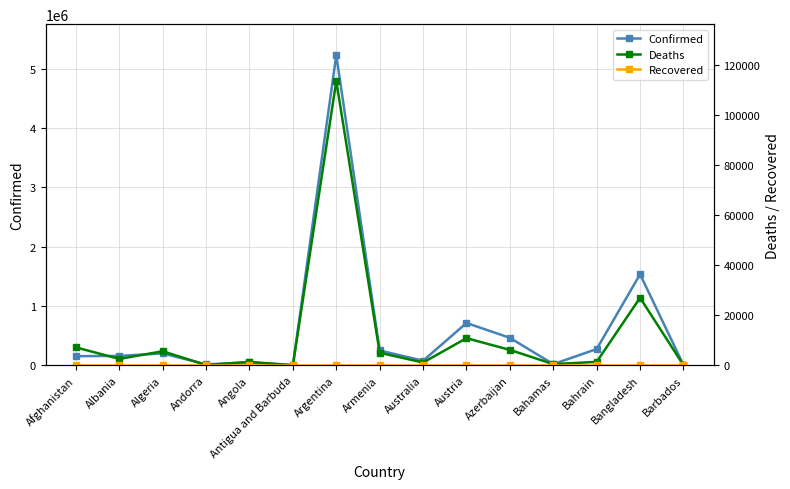

List the series in order of their peak value, highest first.

Confirmed, Deaths, Recovered